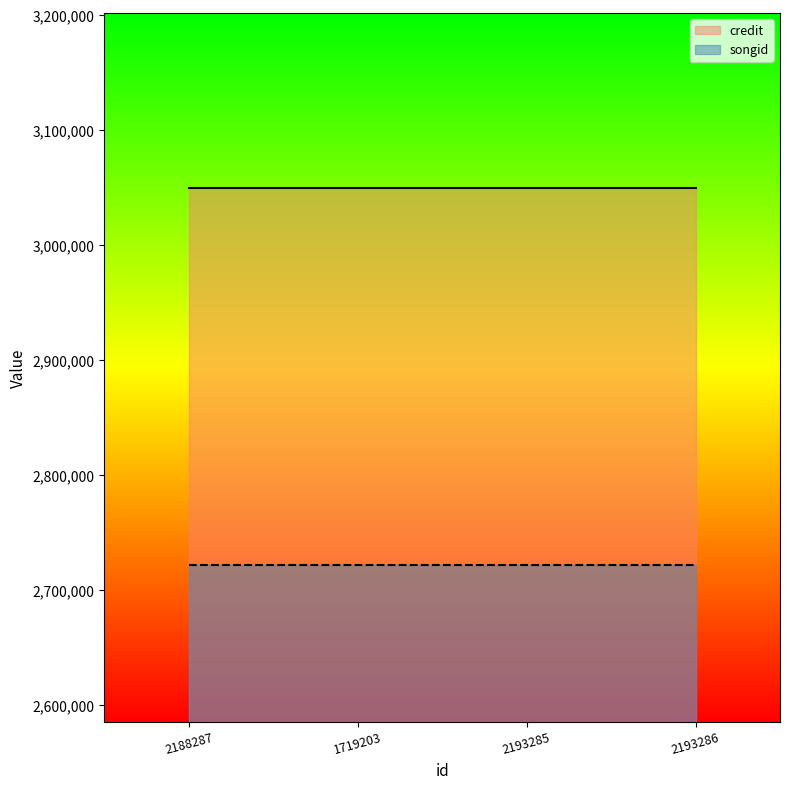

What is the label of the 1st point from the right?

2193286